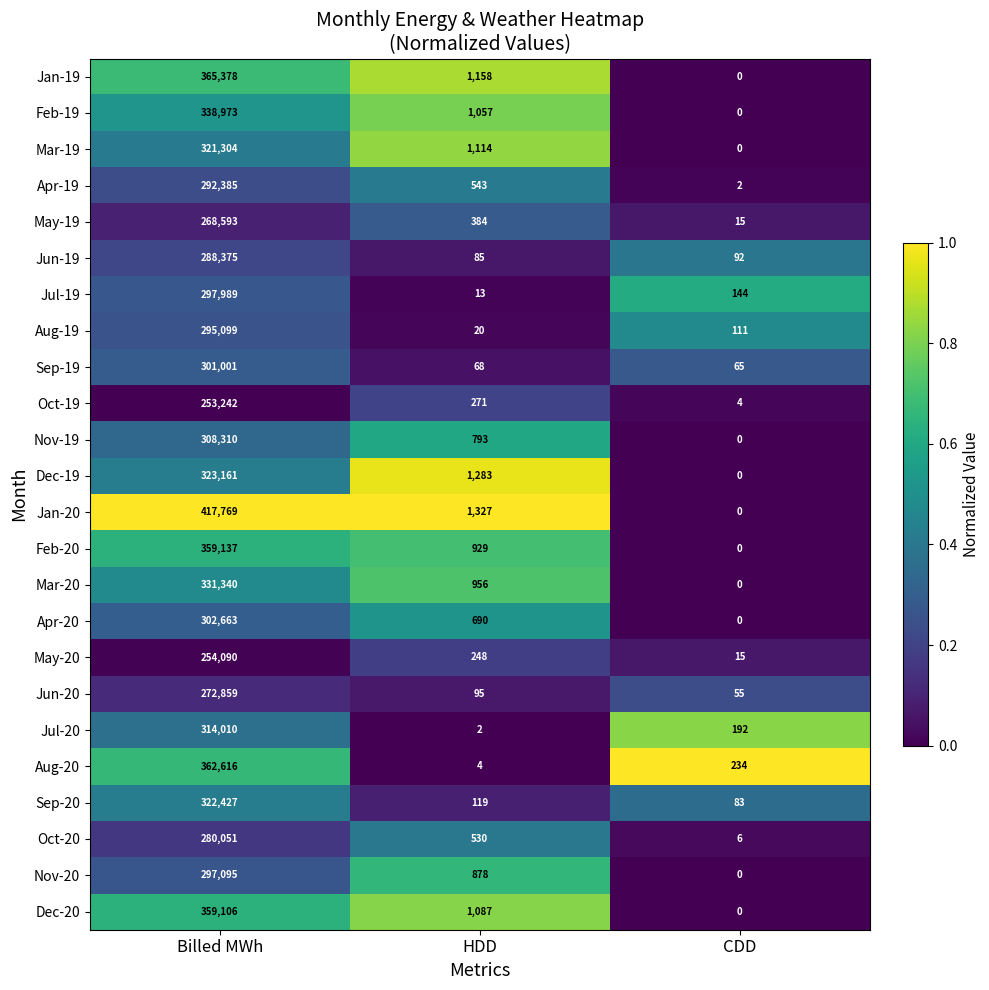

Is it true that Sep-20 equals 83 at CDD?

True